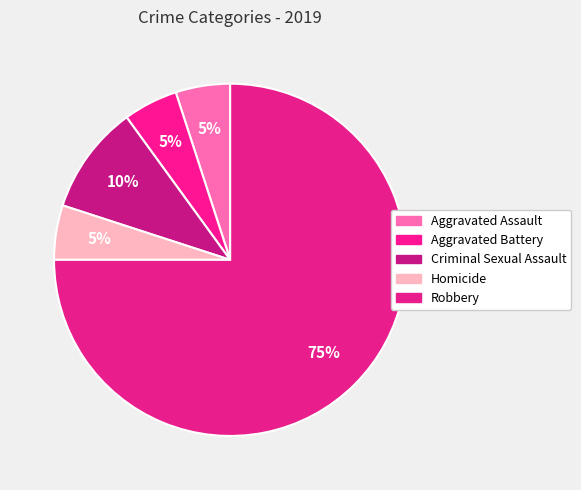

Is it true that Aggravated Assault is 5% of the pie?

True